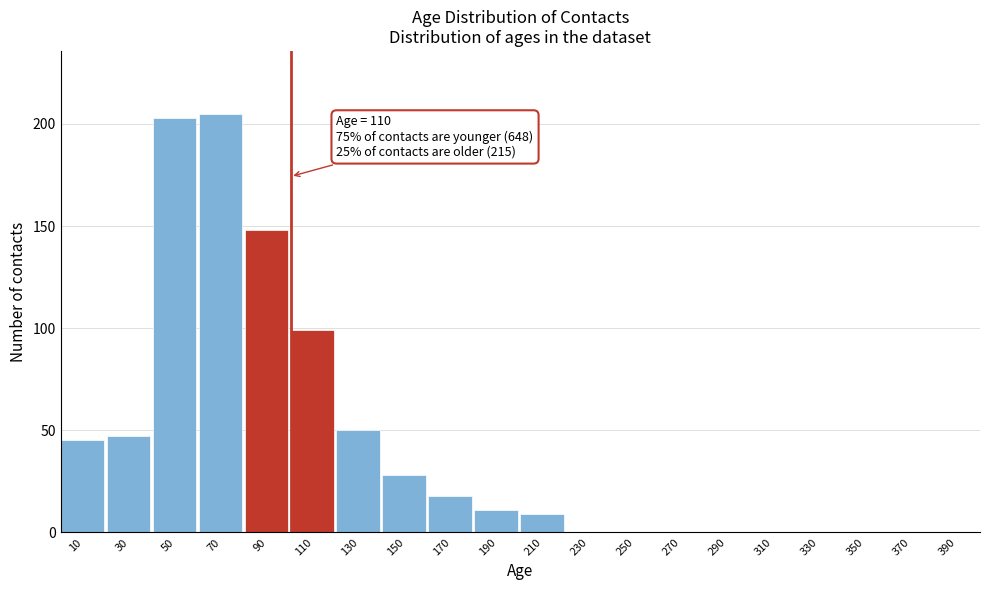

Reading right to left, what are all the values shown in this chart?

390=0	370=0	350=0	330=0	310=0	290=0	270=0	250=0	230=0	210=9	190=11	170=18	150=28	130=50	110=99	90=148	70=205	50=203	30=47	10=45